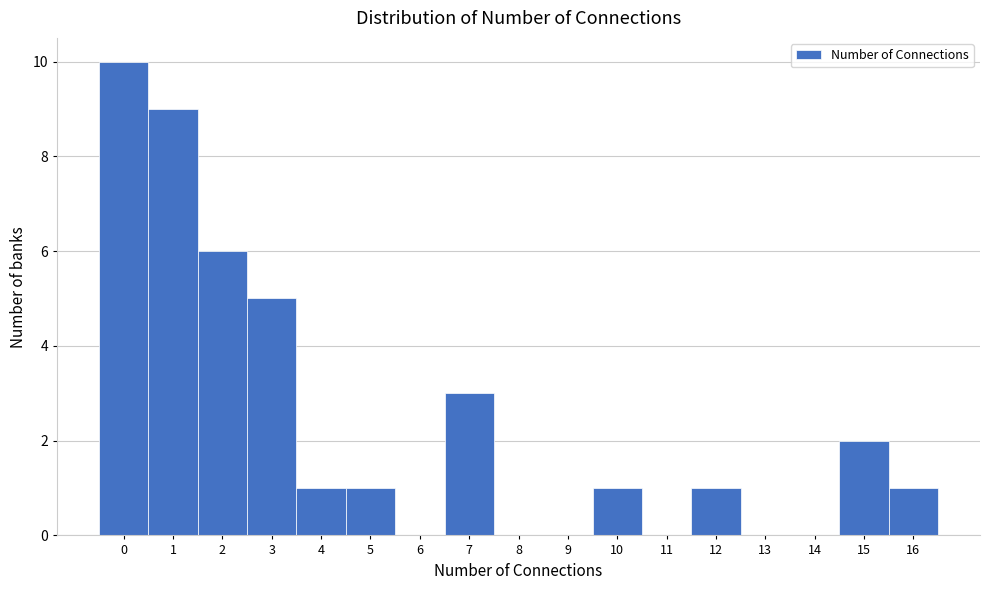

Reading left to right, list every bar in this chart as the range it spans on the x-axis followed by its height. The values are not printed on the chart, so give them approximately, as read against the axis.

-0.5 to 0.5: 10
0.5 to 1.5: 9
1.5 to 2.5: 6
2.5 to 3.5: 5
3.5 to 4.5: 1
4.5 to 5.5: 1
5.5 to 6.5: 0
6.5 to 7.5: 3
7.5 to 8.5: 0
8.5 to 9.5: 0
9.5 to 10.5: 1
10.5 to 11.5: 0
11.5 to 12.5: 1
12.5 to 13.5: 0
13.5 to 14.5: 0
14.5 to 15.5: 2
15.5 to 16.5: 1